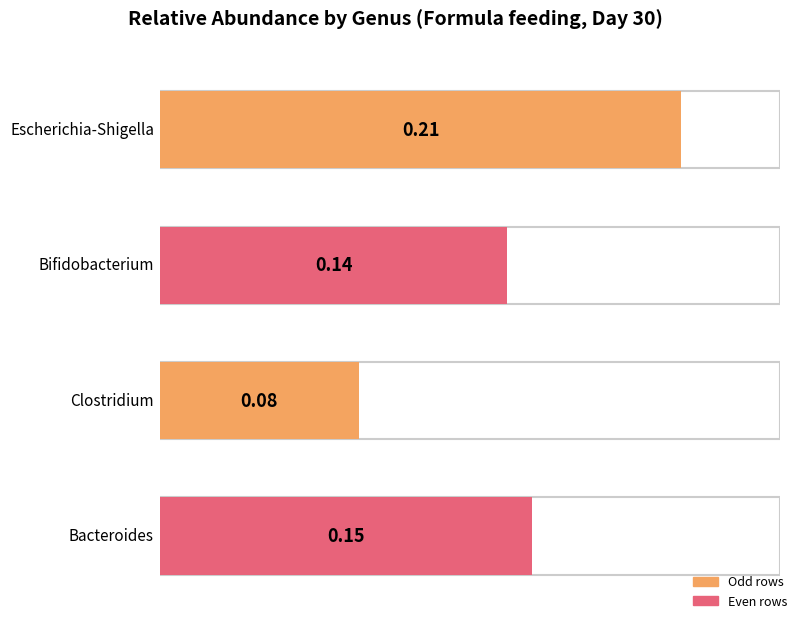

The value at Bacteroides is 0.1. True or false?

True